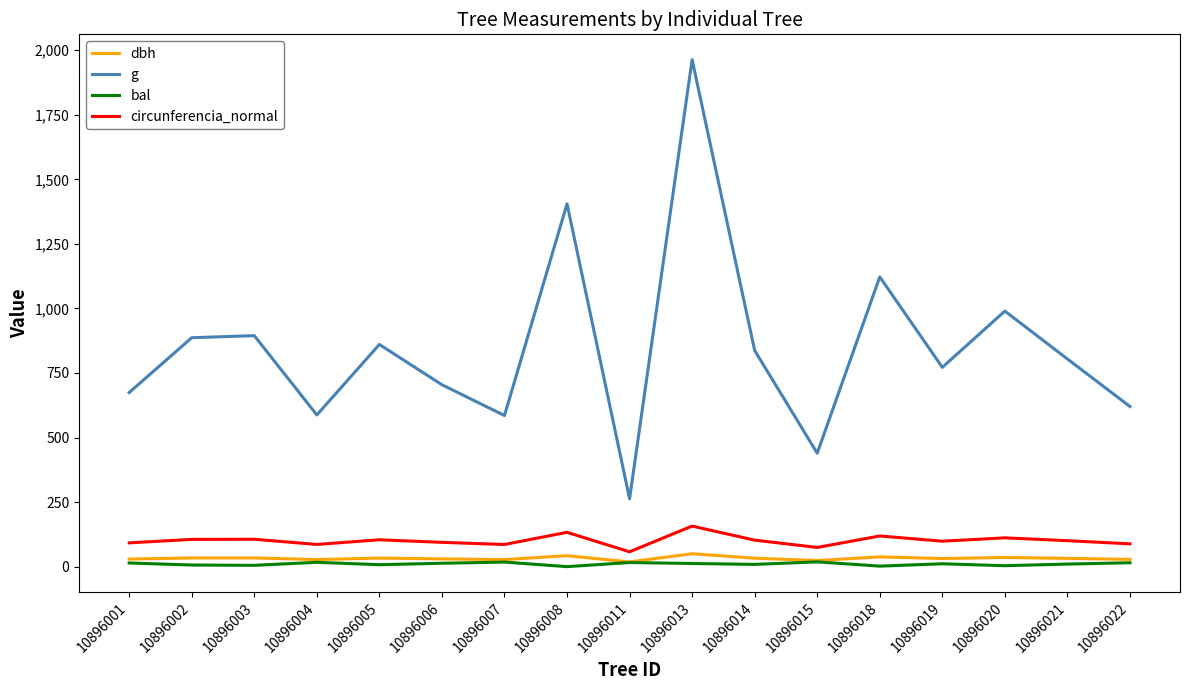

Which series has the largest total across all categories?

g